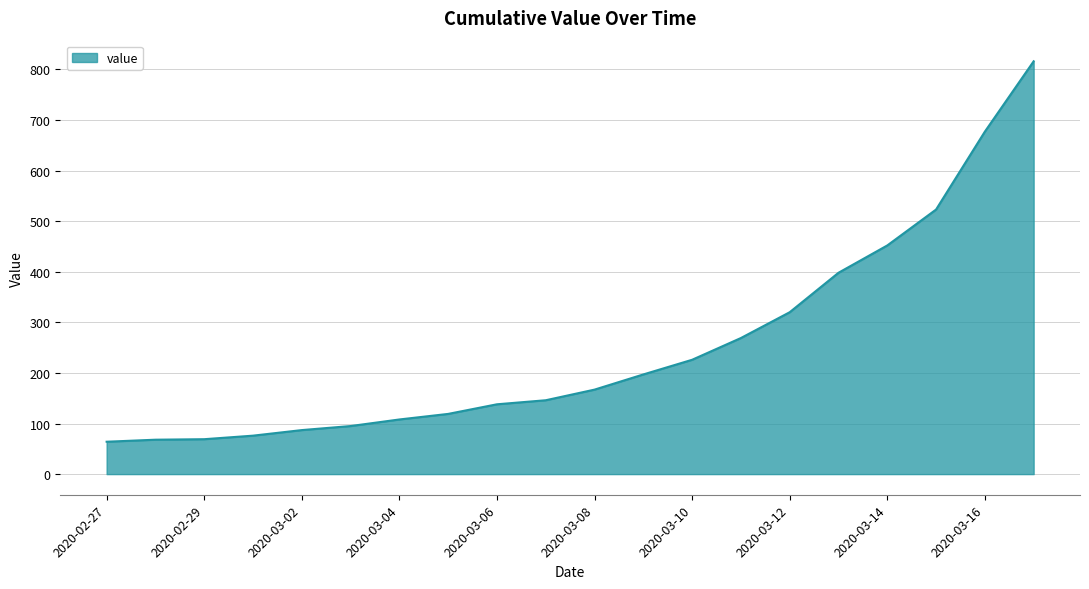

What is the difference between the maximum and minimum values?

752